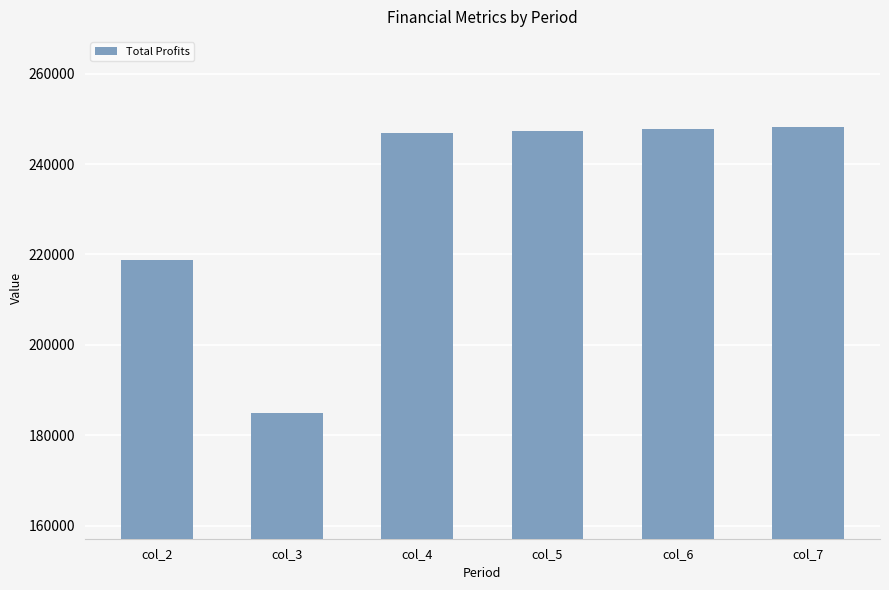

What is the change in value from col_3 to col_6?

+62964.9